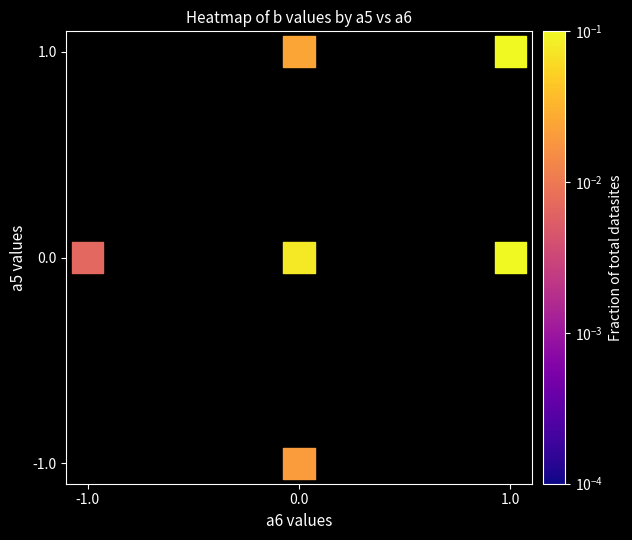

How many points are shown in the scatter plot?

6